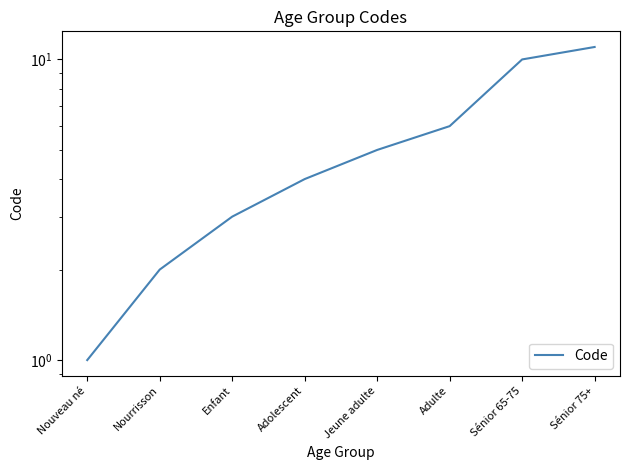

What is the average value?

5